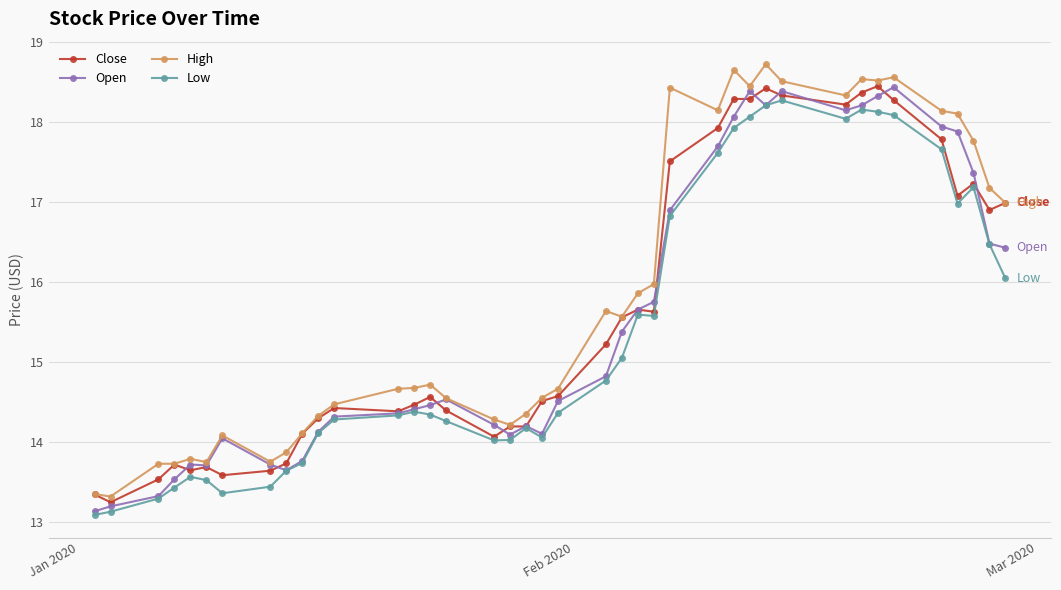

What is the value of the Close point at the 22nd from the left?

15.2